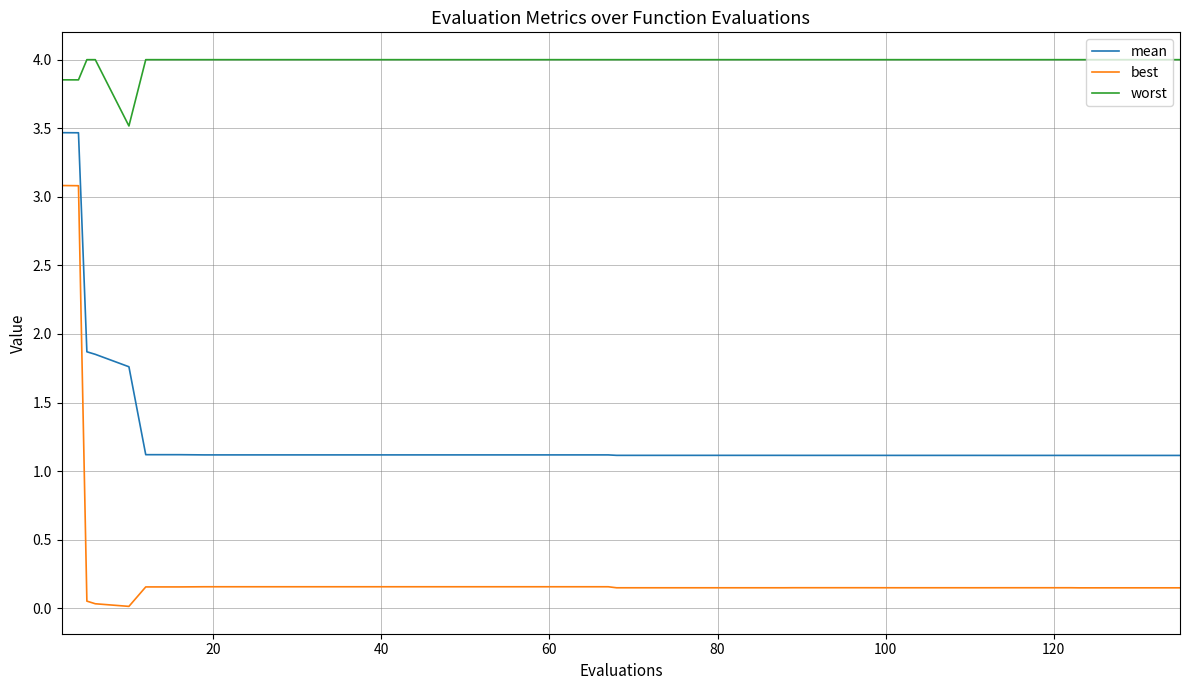

Which series has the largest total across all categories?

worst